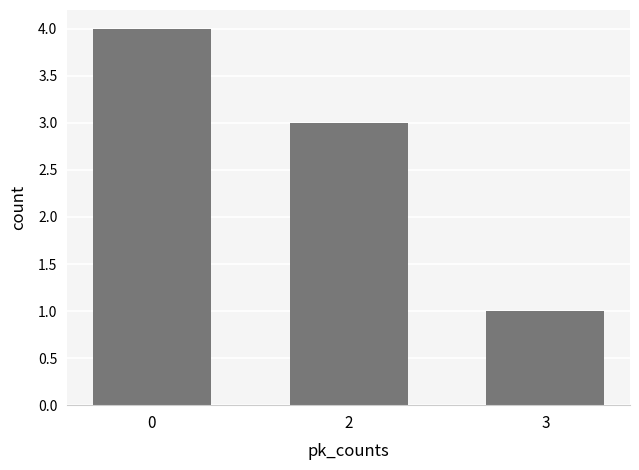

Reading left to right, transcribe all the data shown in this chart.

0=4	2=3	3=1